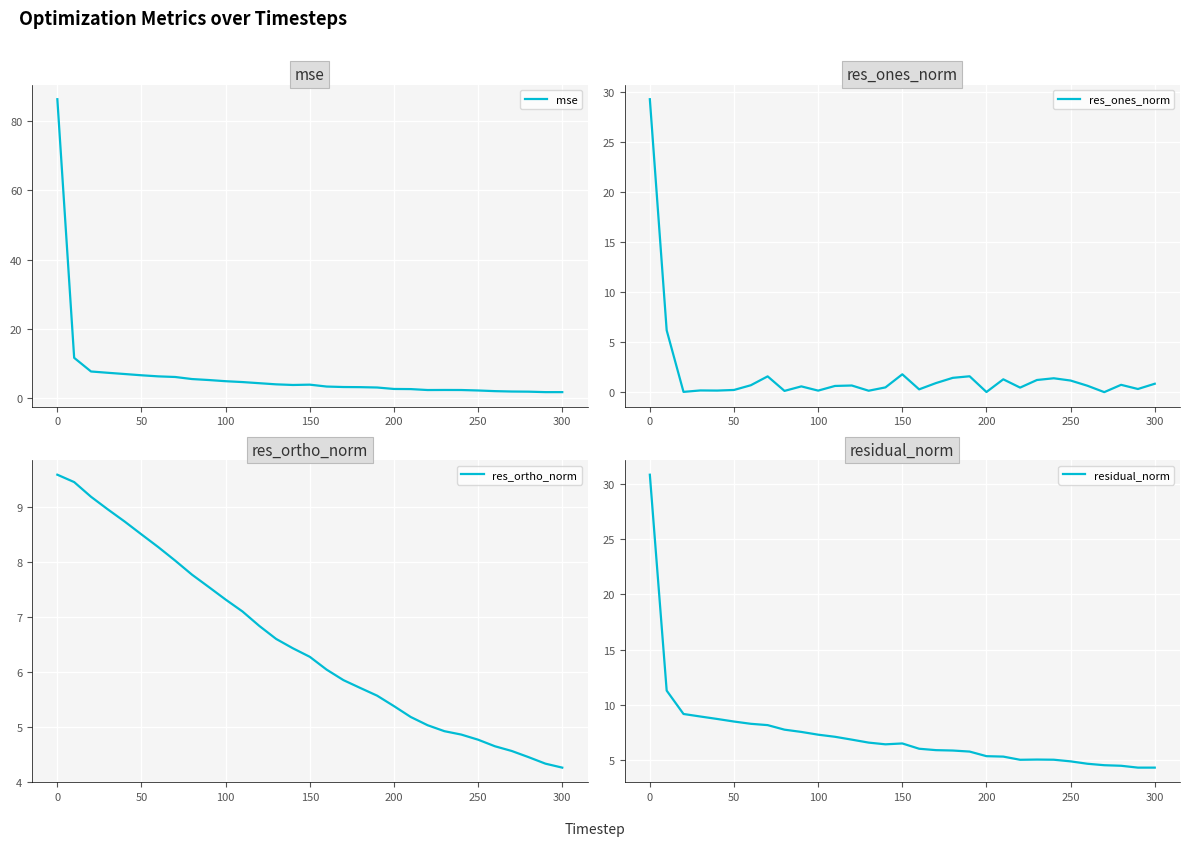

What is the value of the res_ortho_norm point at the 16th from the left?

6.3